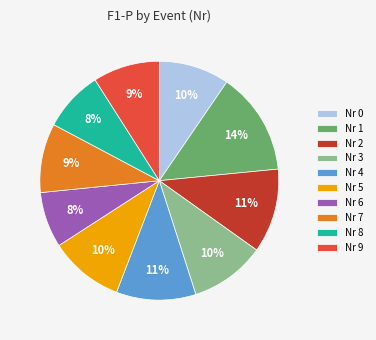

To the nearest percent, what is the difference between the largest and smallest slice percentages?

6%